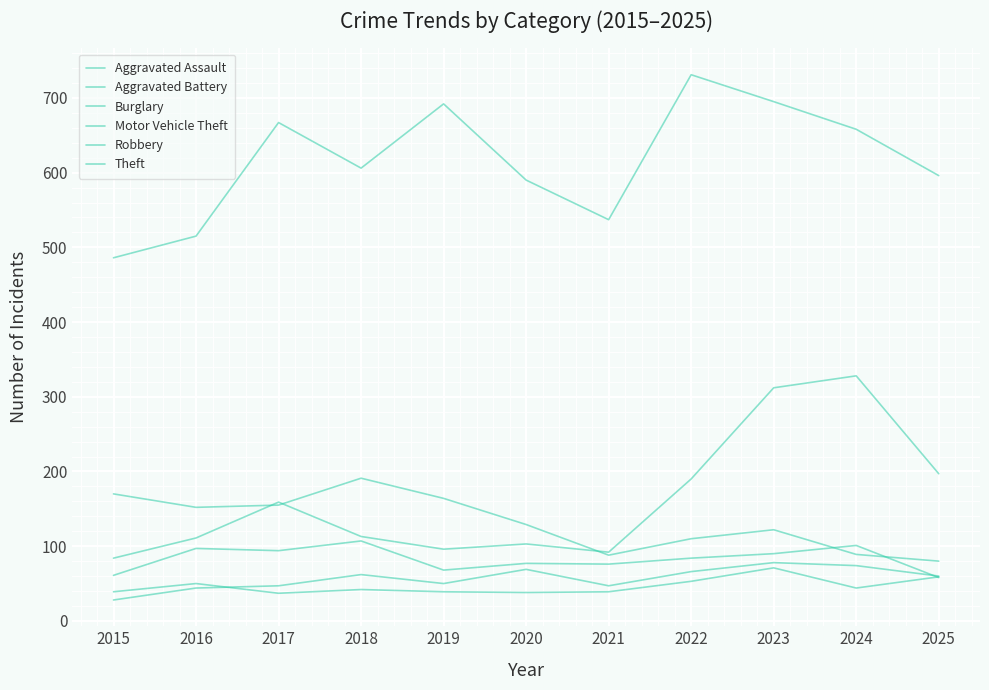

In Burglary, how many points are lower than both neighbors (excluding endpoints)?

2